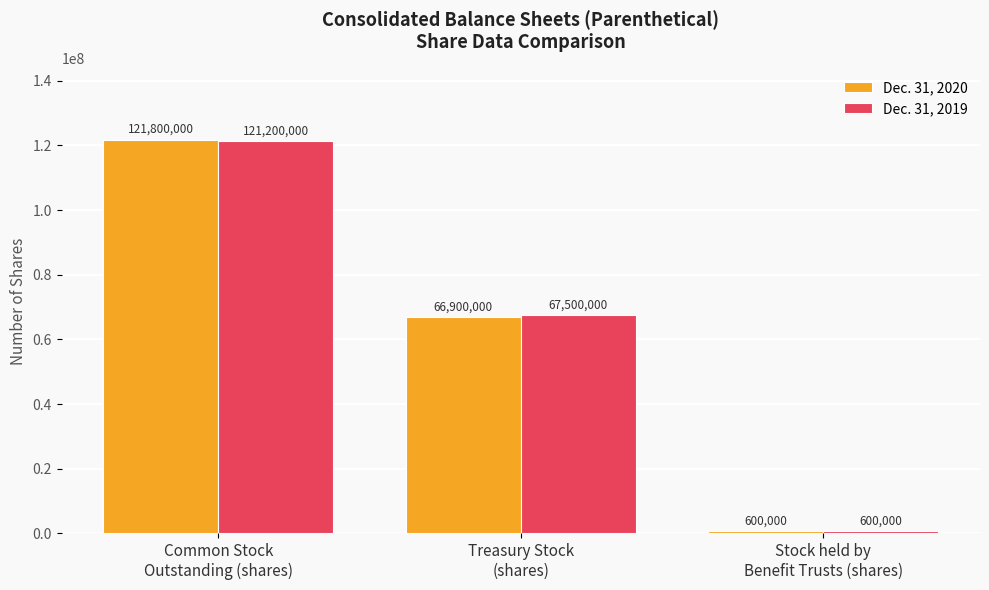

What are all the series names shown in the legend?

Dec. 31, 2020, Dec. 31, 2019